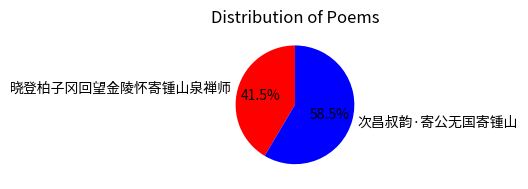

To the nearest percent, what is the difference between the largest and smallest slice percentages?

17%